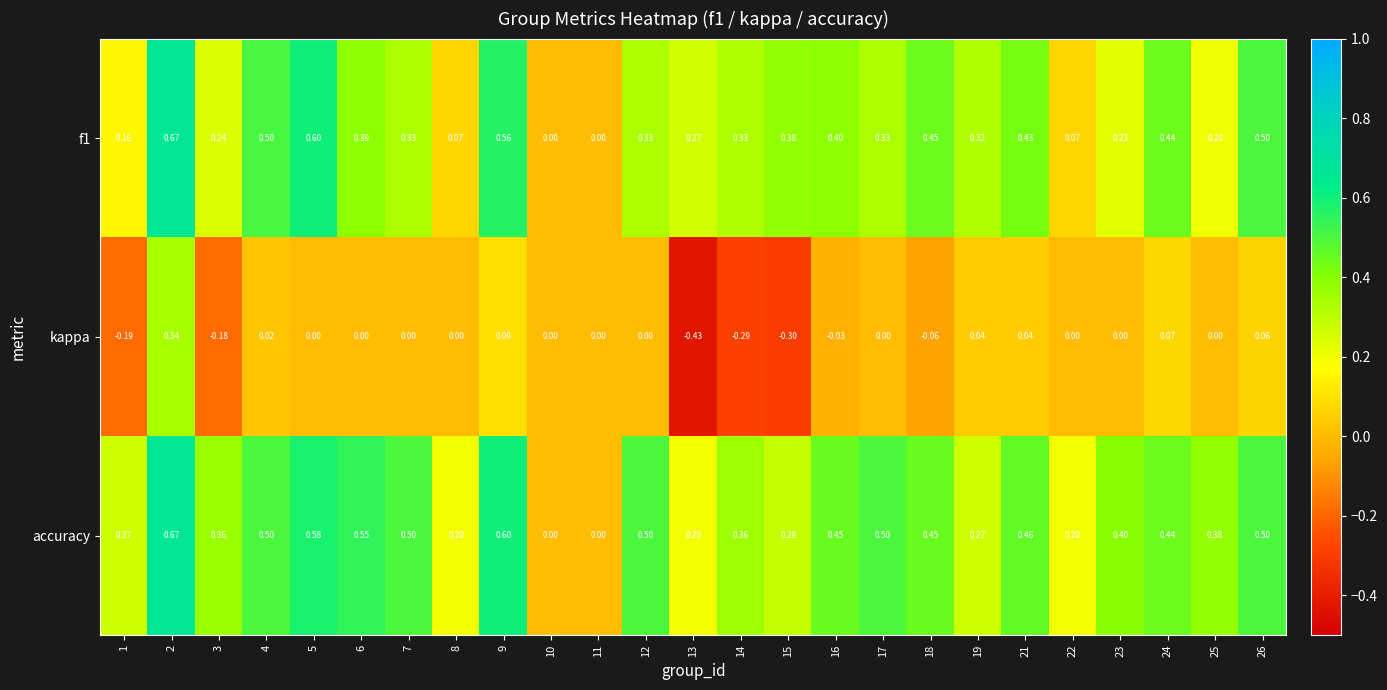

Which series has the largest range (max minus min)?

kappa